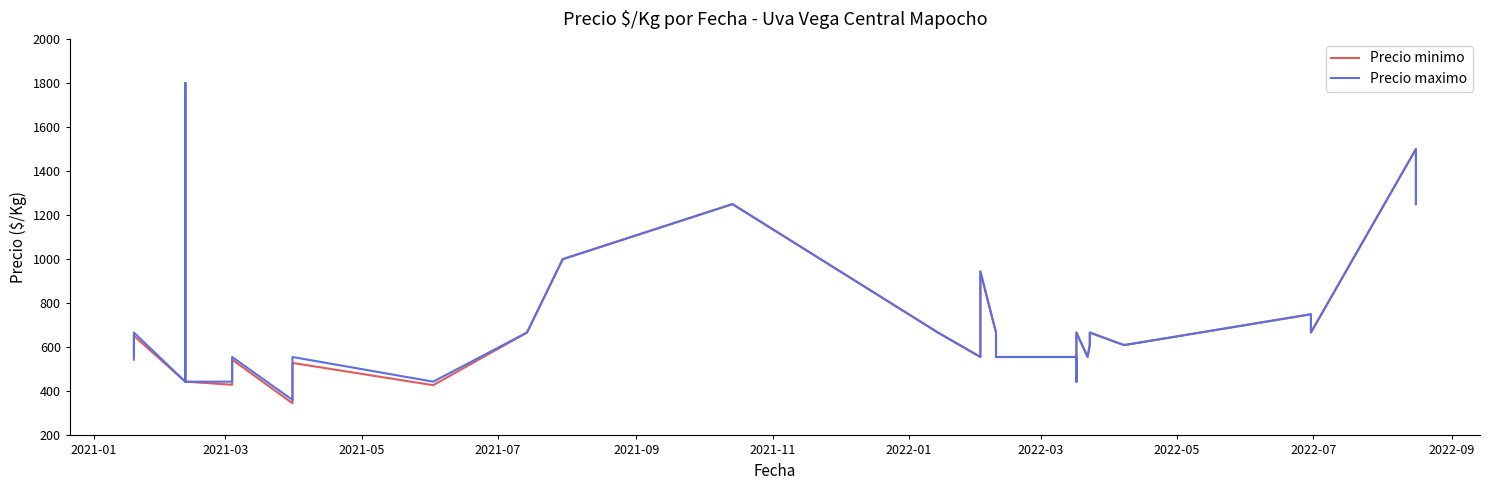

Rank the series by their average value, from lowest to highest.

Precio minimo, Precio maximo